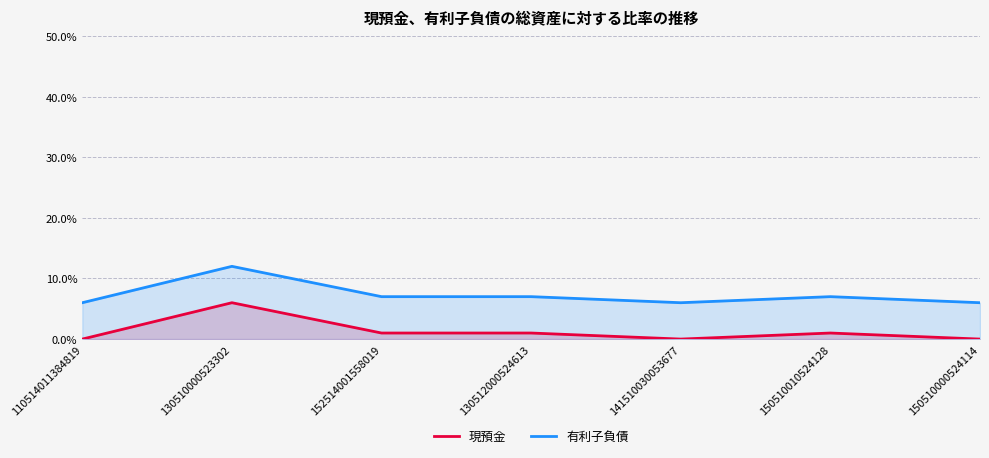

How many 有利子負債 values are between 6 and 7?

6